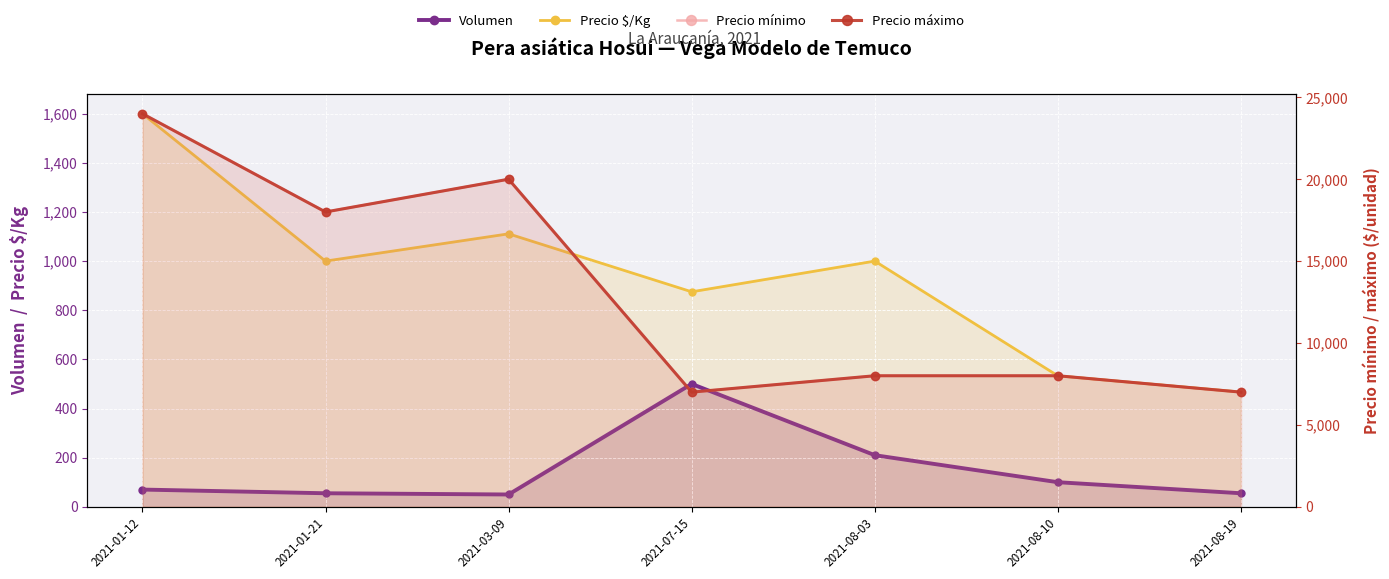

What is the sum of the Precio $/Kg values at 2021-01-12 and 2021-07-15?

2475